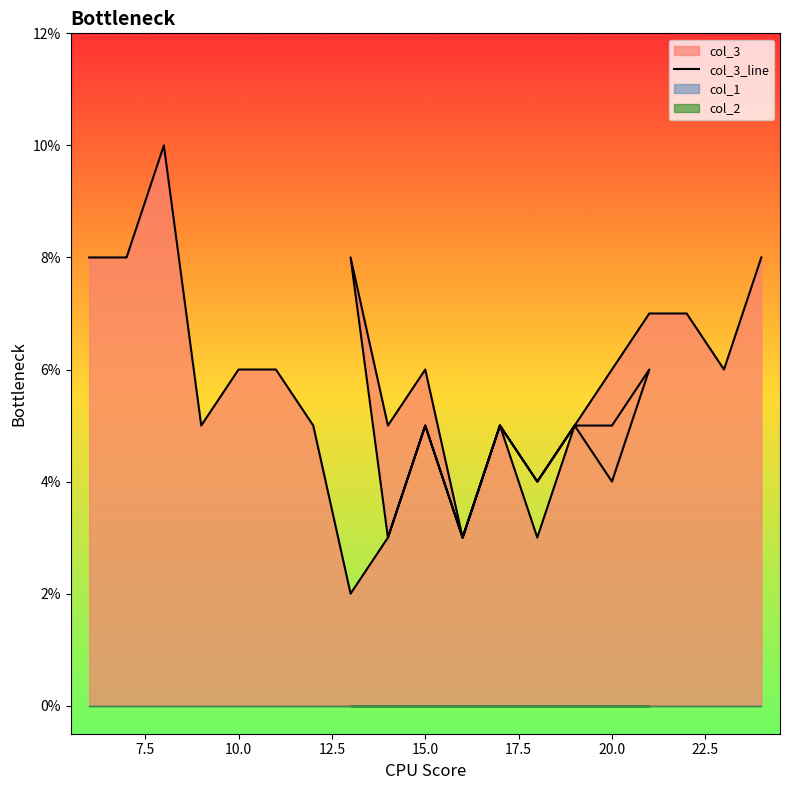

Reading left to right, extract all data points from this chart.

col_3: 6=8	7=8	8=10	9=5	10=6	11=6	12=5	13=2	14=3	15=5	16=3	17=5	18=4	19=5	20=5	21=6	20=4	19=5	18=4	17=5	16=3	15=6	14=5	13=8	14=3	15=5	16=3	17=5	18=3	19=5	20=6	21=7	22=7	23=6	24=8
col_1: 6=0	7=0	8=0	9=0	10=0	11=0	12=0	13=0	14=0	15=0	16=0	17=0	18=0	19=0	20=0	21=0	20=0	19=0	18=0	17=0	16=0	15=0	14=0	13=0	14=0	15=0	16=0	17=0	18=0	19=0	20=0	21=0	22=0	23=0	24=0
col_2: 6=0	7=0	8=0	9=0	10=0	11=0	12=0	13=0	14=0	15=0	16=0	17=0	18=0	19=0	20=0	21=0	20=0	19=0	18=0	17=0	16=0	15=0	14=0	13=0	14=0	15=0	16=0	17=0	18=0	19=0	20=0	21=0	22=0	23=0	24=0